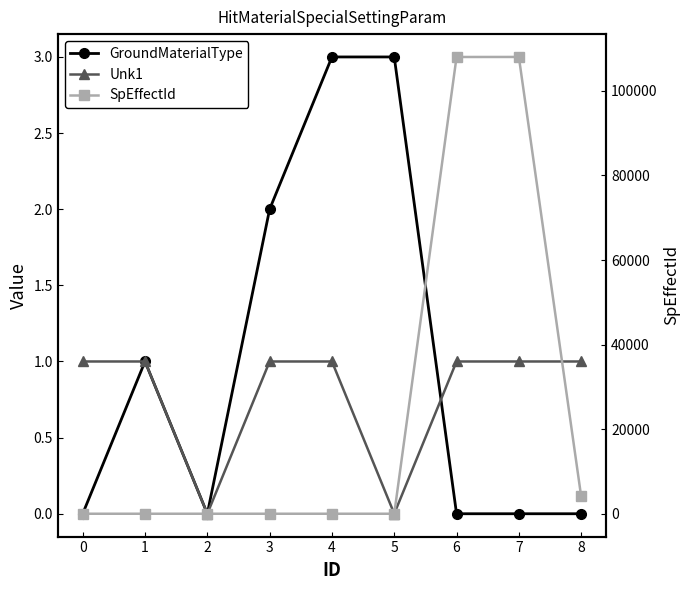

Reading left to right, list all the values displayed in this chart.

GroundMaterialType: 0	1	0	2	3	3	0	0	0
Unk1: 1	1	0	1	1	0	1	1	1
SpEffectId: -1	-1	-1	-1	-1	-1	108010	108020	4100